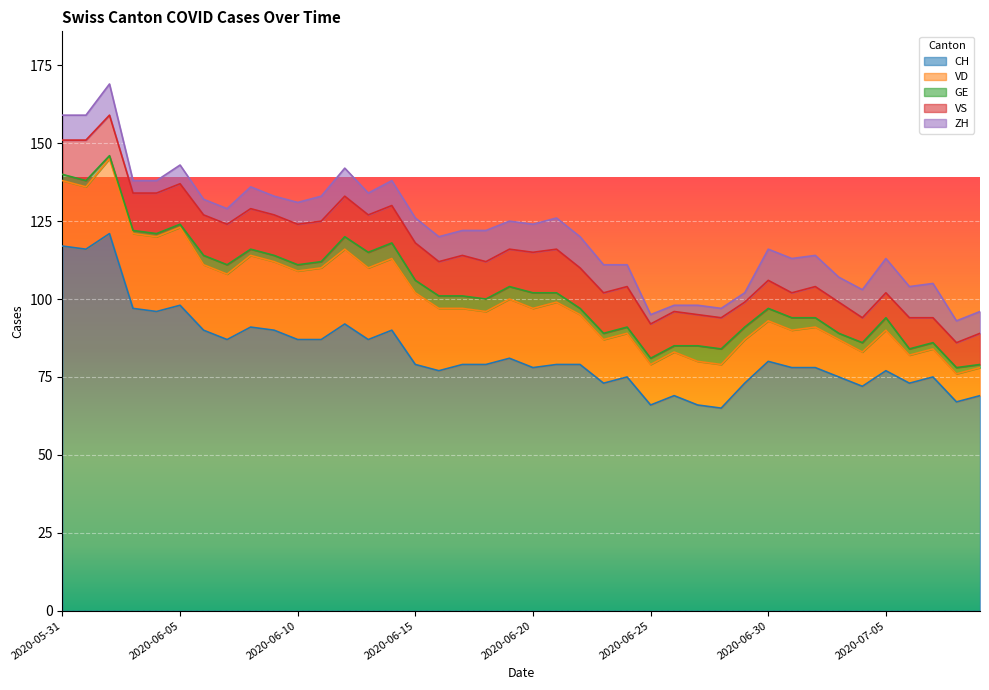

True or false: ZH has more than 0 interior local peaks.

True